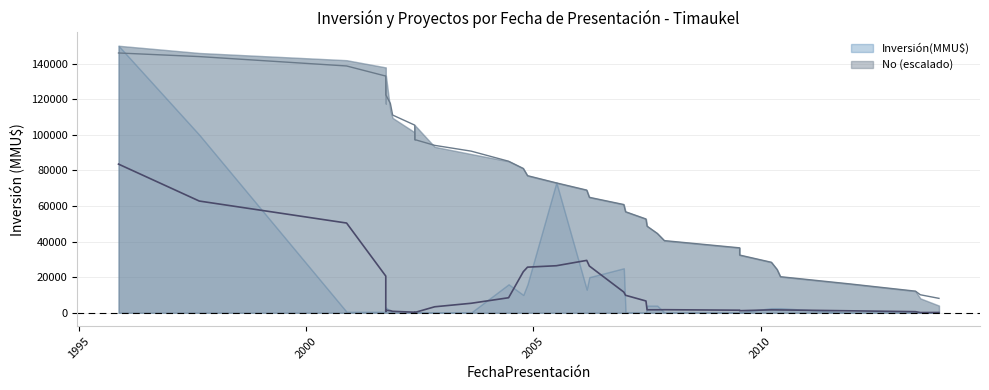

Reading left to right, what are all the values shown in this chart?

145945.9	143918.9	138648.6	132973.0	128918.9	126486.5	125675.7	124864.9	122432.4	117567.6	111081.1	105405.4	101351.4	97297.3	94054.1	90810.8	85135.1	81081.1	77027.0	72973.0	68918.9	64864.9	60810.8	56756.8	52702.7	48648.6	44594.6	40540.5	36486.5	32432.4	28378.4	24324.3	20270.3	16216.2	12162.2	10135.1	8108.1